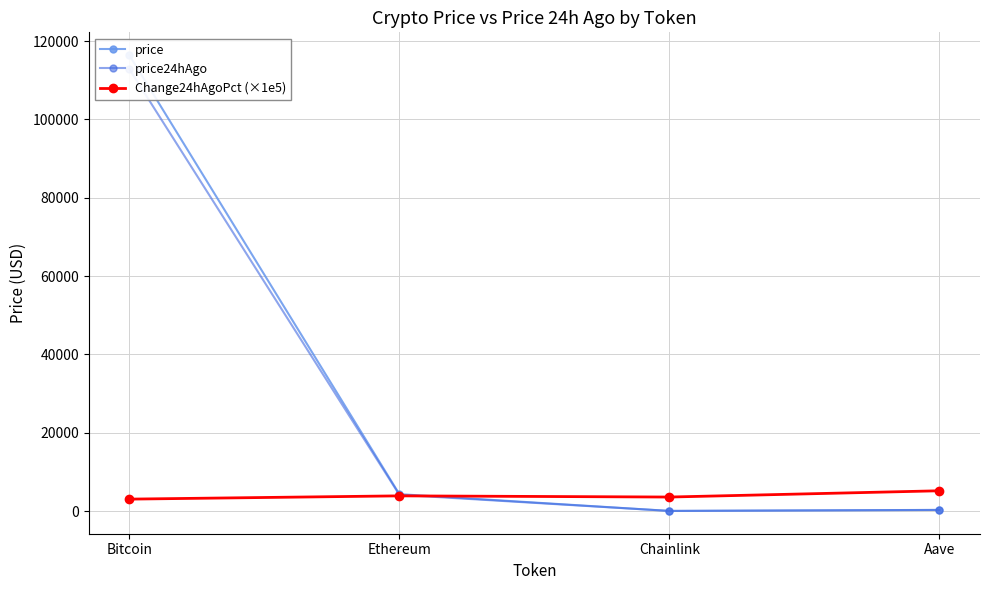

How many data points does each series have?

4